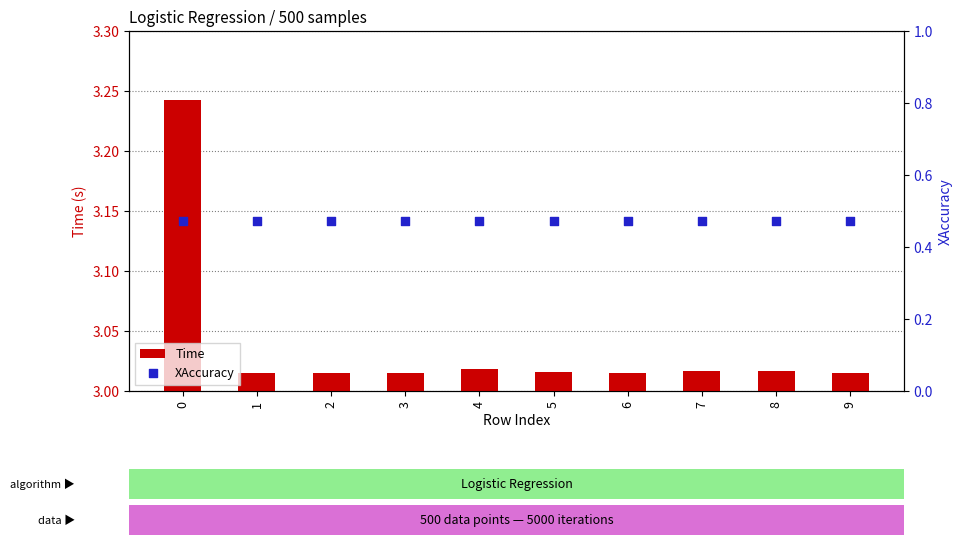

Which series contains the lowest Y value?

XAccuracy